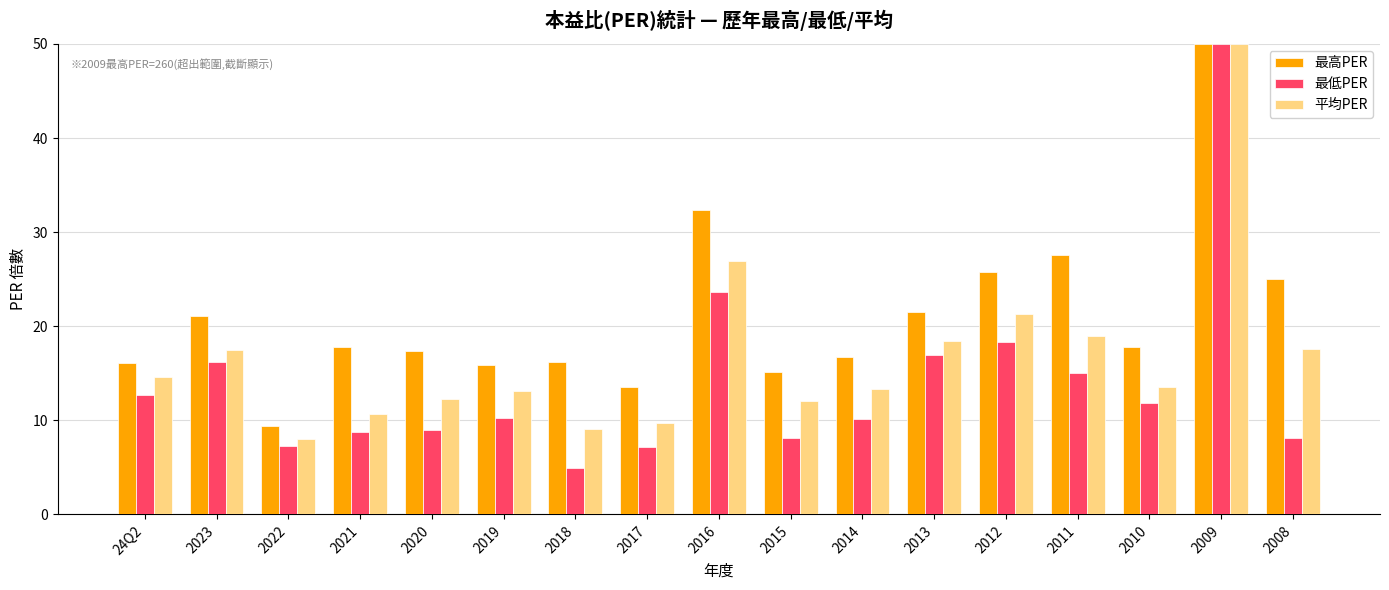

What is the difference between the 最低PER values at 2022 and 2017?

0.2